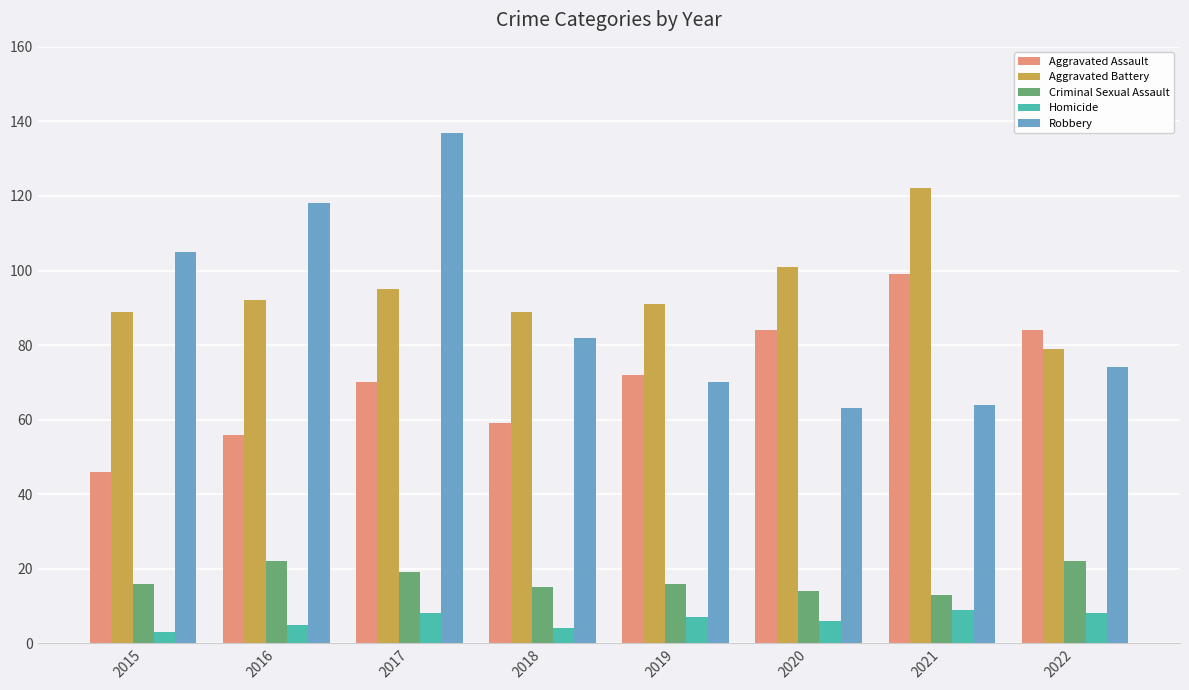

Between 2016 and 2021, which series saw the biggest shift?

Robbery